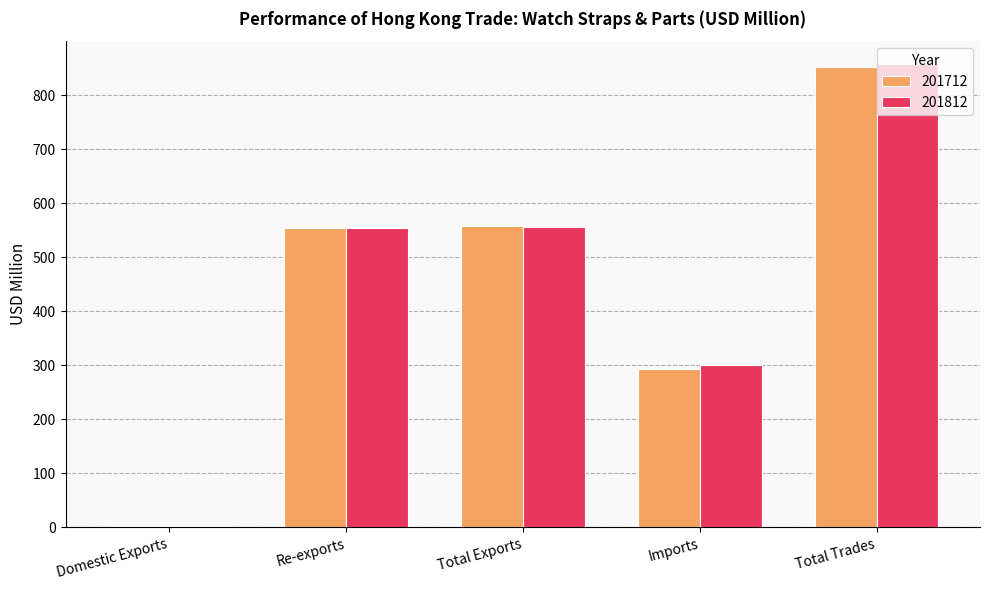

How many groups of bars are there?

5